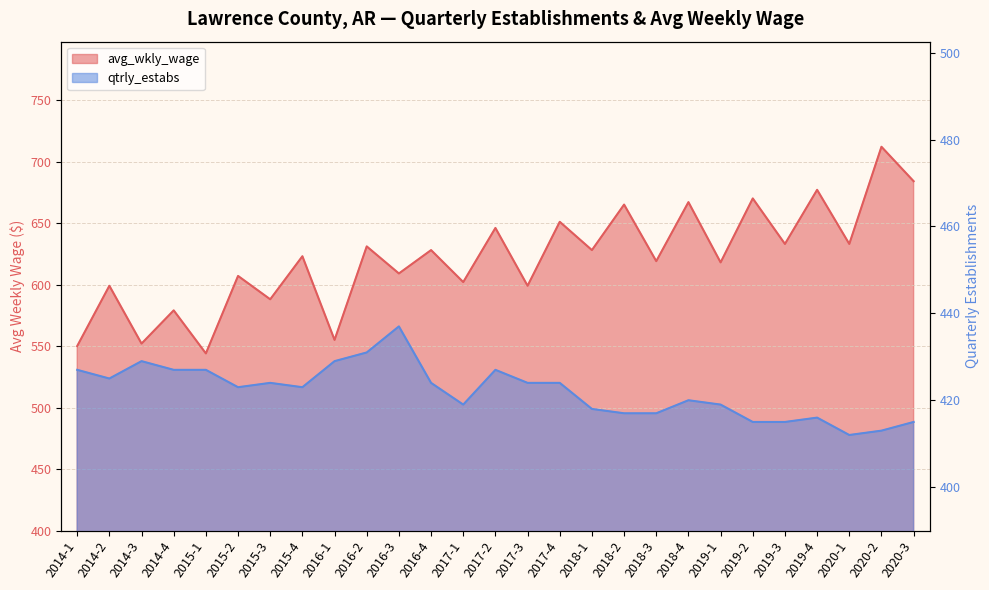

At which category does the chart reach its minimum across all series?

2020-1